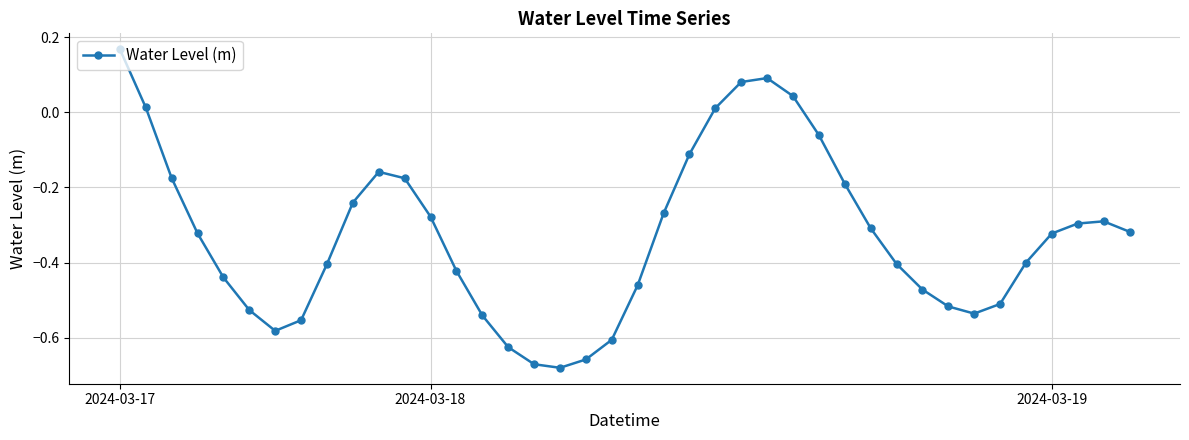

What is the sum of all values?

-13.1